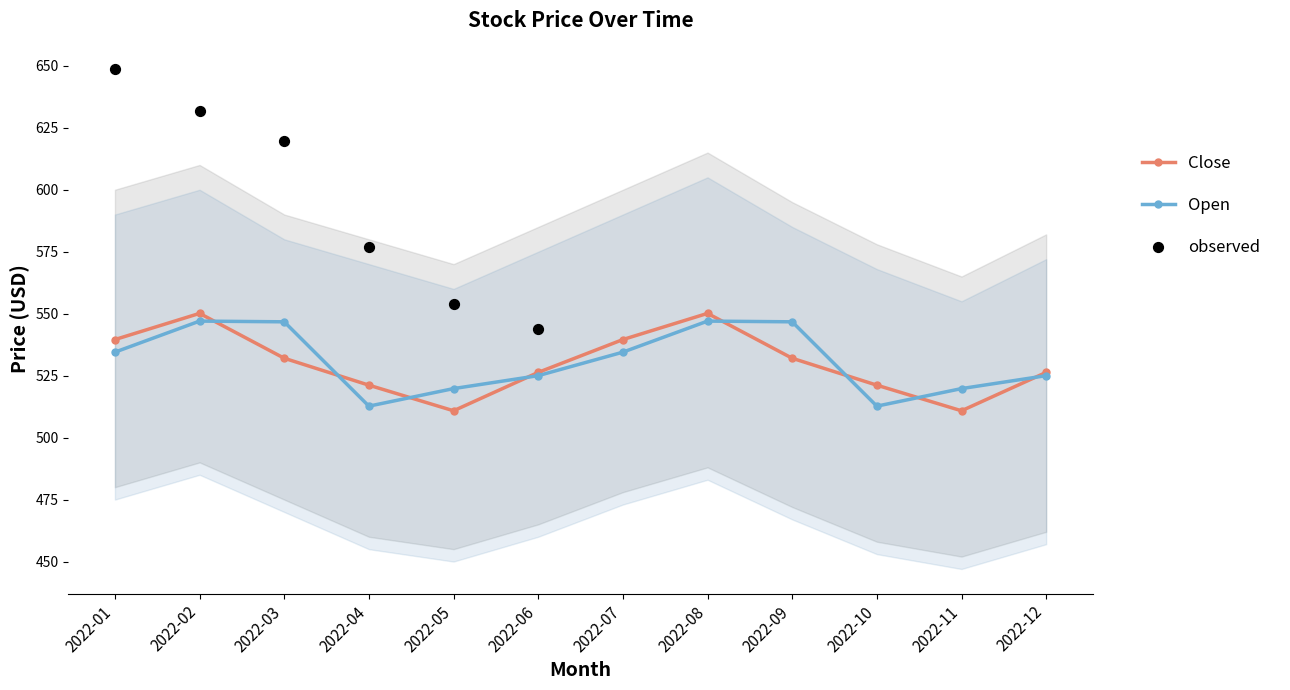

Is the value of Open at 2022-12 greater than the value of Close at 2022-03?

No